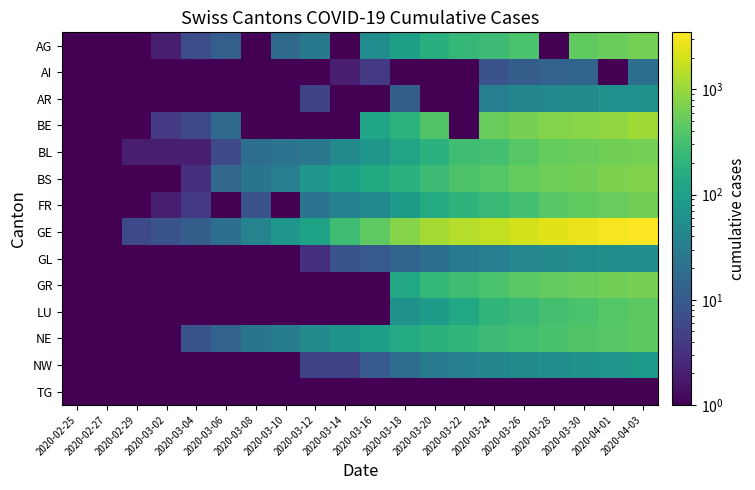

Reading right to left, extract all data points from this chart.

AG: 2020-04-03=626.0	2020-04-01=549.0	2020-03-30=481.0	2020-03-28=0.5	2020-03-26=349.0	2020-03-24=266.0	2020-03-22=232.0	2020-03-20=168.0	2020-03-18=101.0	2020-03-16=52.0	2020-03-14=0.5	2020-03-12=27.0	2020-03-10=17.0	2020-03-08=0.5	2020-03-06=12.0	2020-03-04=7.0	2020-03-02=2.0	2020-02-29=0.5	2020-02-27=0.5	2020-02-25=0.5
AI: 2020-04-03=20.0	2020-04-01=0.5	2020-03-30=14.0	2020-03-28=13.0	2020-03-26=11.0	2020-03-24=8.0	2020-03-22=0.5	2020-03-20=0.5	2020-03-18=0.5	2020-03-16=4.0	2020-03-14=2.0	2020-03-12=0.5	2020-03-10=0.5	2020-03-08=0.5	2020-03-06=0.5	2020-03-04=0.5	2020-03-02=0.5	2020-02-29=0.5	2020-02-27=0.5	2020-02-25=0.5
AR: 2020-04-03=65.0	2020-04-01=61.0	2020-03-30=50.0	2020-03-28=45.0	2020-03-26=42.0	2020-03-24=33.0	2020-03-22=0.5	2020-03-20=0.5	2020-03-18=11.0	2020-03-16=0.5	2020-03-14=0.5	2020-03-12=5.0	2020-03-10=0.5	2020-03-08=0.5	2020-03-06=0.5	2020-03-04=0.5	2020-03-02=0.5	2020-02-29=0.5	2020-02-27=0.5	2020-02-25=0.5
BE: 2020-04-03=1073.0	2020-04-01=909.0	2020-03-30=826.0	2020-03-28=767.0	2020-03-26=660.0	2020-03-24=532.0	2020-03-22=0.5	2020-03-20=377.0	2020-03-18=193.0	2020-03-16=123.0	2020-03-14=0.5	2020-03-12=0.5	2020-03-10=0.5	2020-03-08=0.5	2020-03-06=17.0	2020-03-04=6.0	2020-03-02=4.0	2020-02-29=0.5	2020-02-27=0.5	2020-02-25=0.5
BL: 2020-04-03=625.0	2020-04-01=588.0	2020-03-30=539.0	2020-03-28=502.0	2020-03-26=422.0	2020-03-24=306.0	2020-03-22=289.0	2020-03-20=184.0	2020-03-18=116.0	2020-03-16=76.0	2020-03-14=47.0	2020-03-12=26.0	2020-03-10=22.0	2020-03-08=19.0	2020-03-06=6.0	2020-03-04=2.0	2020-03-02=2.0	2020-02-29=2.0	2020-02-27=0.5	2020-02-25=0.5
BS: 2020-04-03=754.0	2020-04-01=687.0	2020-03-30=617.0	2020-03-28=569.0	2020-03-26=501.0	2020-03-24=410.0	2020-03-22=356.0	2020-03-20=270.0	2020-03-18=181.0	2020-03-16=143.0	2020-03-14=100.0	2020-03-12=73.0	2020-03-10=33.0	2020-03-08=24.0	2020-03-06=15.0	2020-03-04=3.0	2020-03-02=1.0	2020-02-29=1.0	2020-02-27=1.0	2020-02-25=0.5
FR: 2020-04-03=588.0	2020-04-01=525.0	2020-03-30=477.0	2020-03-28=421.0	2020-03-26=309.0	2020-03-24=255.0	2020-03-22=202.0	2020-03-20=145.0	2020-03-18=86.0	2020-03-16=45.0	2020-03-14=36.0	2020-03-12=22.0	2020-03-10=0.5	2020-03-08=8.0	2020-03-06=0.5	2020-03-04=4.0	2020-03-02=2.0	2020-02-29=0.5	2020-02-27=0.5	2020-02-25=0.5
GE: 2020-04-03=3488.0	2020-04-01=3091.0	2020-03-30=2705.0	2020-03-28=2392.0	2020-03-26=2011.0	2020-03-24=1668.0	2020-03-22=1423.0	2020-03-20=1151.0	2020-03-18=786.0	2020-03-16=461.0	2020-03-14=281.0	2020-03-12=114.0	2020-03-10=73.0	2020-03-08=38.0	2020-03-06=19.0	2020-03-04=11.0	2020-03-02=8.0	2020-02-29=6.0	2020-02-27=1.0	2020-02-25=0.5
GL: 2020-04-03=59.0	2020-04-01=56.0	2020-03-30=51.0	2020-03-28=47.0	2020-03-26=43.0	2020-03-24=33.0	2020-03-22=29.0	2020-03-20=20.0	2020-03-18=14.0	2020-03-16=10.0	2020-03-14=8.0	2020-03-12=3.0	2020-03-10=1.0	2020-03-08=0.5	2020-03-06=0.5	2020-03-04=0.5	2020-03-02=0.5	2020-02-29=0.5	2020-02-27=0.5	2020-02-25=0.5
GR: 2020-04-03=649.0	2020-04-01=592.0	2020-03-30=535.0	2020-03-28=495.0	2020-03-26=433.0	2020-03-24=343.0	2020-03-22=284.0	2020-03-20=226.0	2020-03-18=128.0	2020-03-16=0.5	2020-03-14=0.5	2020-03-12=0.5	2020-03-10=0.5	2020-03-08=0.5	2020-03-06=0.5	2020-03-04=0.5	2020-03-02=0.5	2020-02-29=0.5	2020-02-27=0.5	2020-02-25=0.5
LU: 2020-04-03=449.0	2020-04-01=401.0	2020-03-30=351.0	2020-03-28=317.0	2020-03-26=253.0	2020-03-24=205.0	2020-03-22=131.0	2020-03-20=92.0	2020-03-18=65.0	2020-03-16=0.5	2020-03-14=0.5	2020-03-12=0.5	2020-03-10=0.5	2020-03-08=0.5	2020-03-06=0.5	2020-03-04=0.5	2020-03-02=0.5	2020-02-29=0.5	2020-02-27=0.5	2020-02-25=0.5
NE: 2020-04-03=444.0	2020-04-01=420.0	2020-03-30=378.0	2020-03-28=337.0	2020-03-26=299.0	2020-03-24=265.0	2020-03-22=216.0	2020-03-20=189.0	2020-03-18=146.0	2020-03-16=93.0	2020-03-14=68.0	2020-03-12=46.0	2020-03-10=31.0	2020-03-08=24.0	2020-03-06=13.0	2020-03-04=8.0	2020-03-02=1.0	2020-02-29=0.5	2020-02-27=0.5	2020-02-25=0.5
NW: 2020-04-03=79.0	2020-04-01=70.0	2020-03-30=63.0	2020-03-28=55.0	2020-03-26=48.0	2020-03-24=42.0	2020-03-22=36.0	2020-03-20=28.0	2020-03-18=18.0	2020-03-16=10.0	2020-03-14=5.0	2020-03-12=5.0	2020-03-10=0.5	2020-03-08=0.5	2020-03-06=0.5	2020-03-04=0.5	2020-03-02=0.5	2020-02-29=0.5	2020-02-27=0.5	2020-02-25=0.5
TG: 2020-04-03=0.5	2020-04-01=0.5	2020-03-30=0.5	2020-03-28=0.5	2020-03-26=0.5	2020-03-24=0.5	2020-03-22=0.5	2020-03-20=0.5	2020-03-18=0.5	2020-03-16=0.5	2020-03-14=0.5	2020-03-12=0.5	2020-03-10=0.5	2020-03-08=0.5	2020-03-06=0.5	2020-03-04=0.5	2020-03-02=0.5	2020-02-29=0.5	2020-02-27=0.5	2020-02-25=0.5